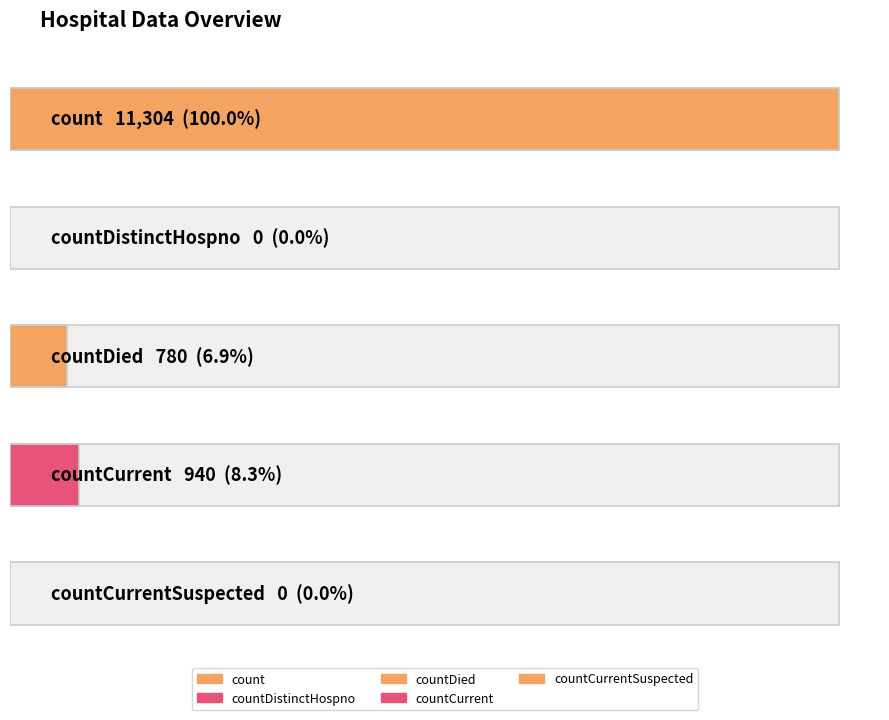

Does the chart contain any negative values?

No